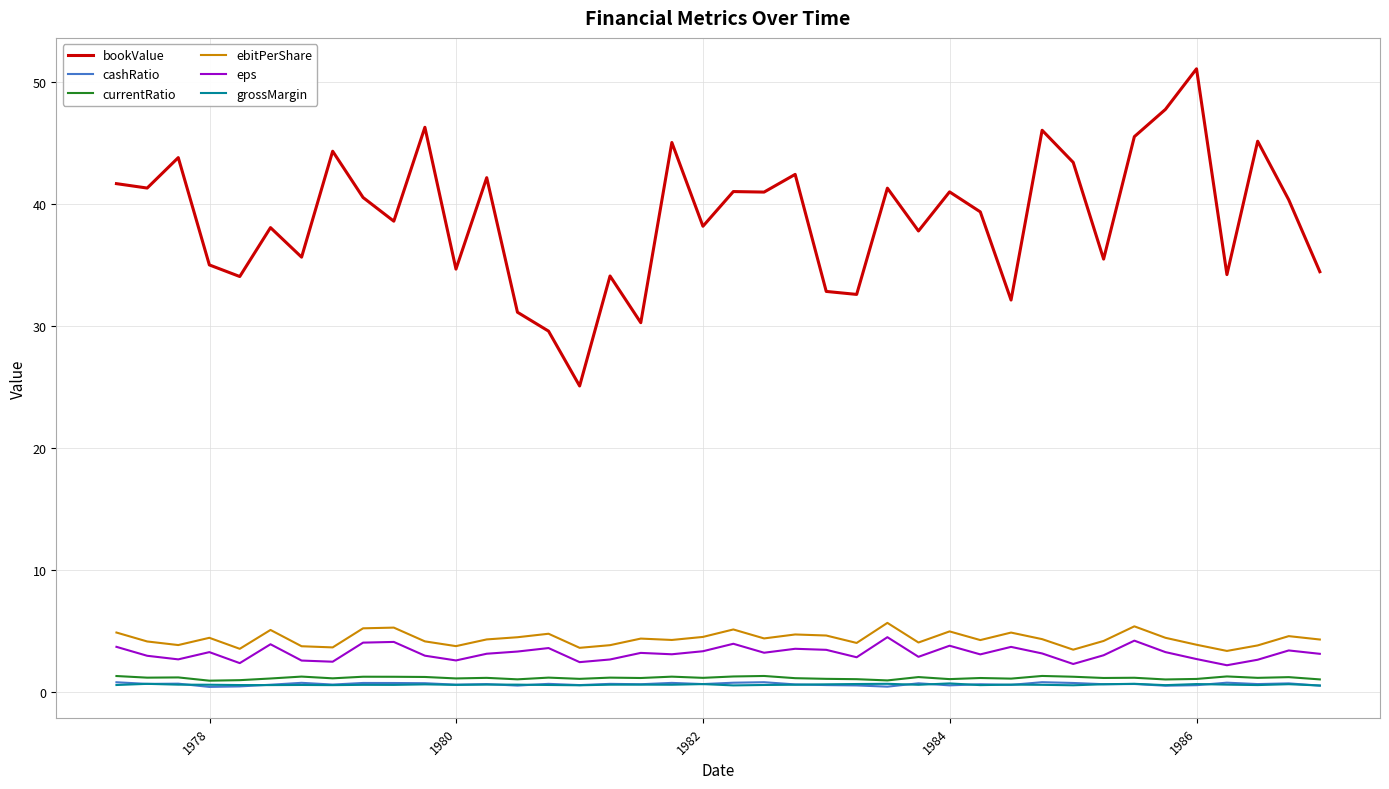

How many values in the bookValue series exceed 40?

20